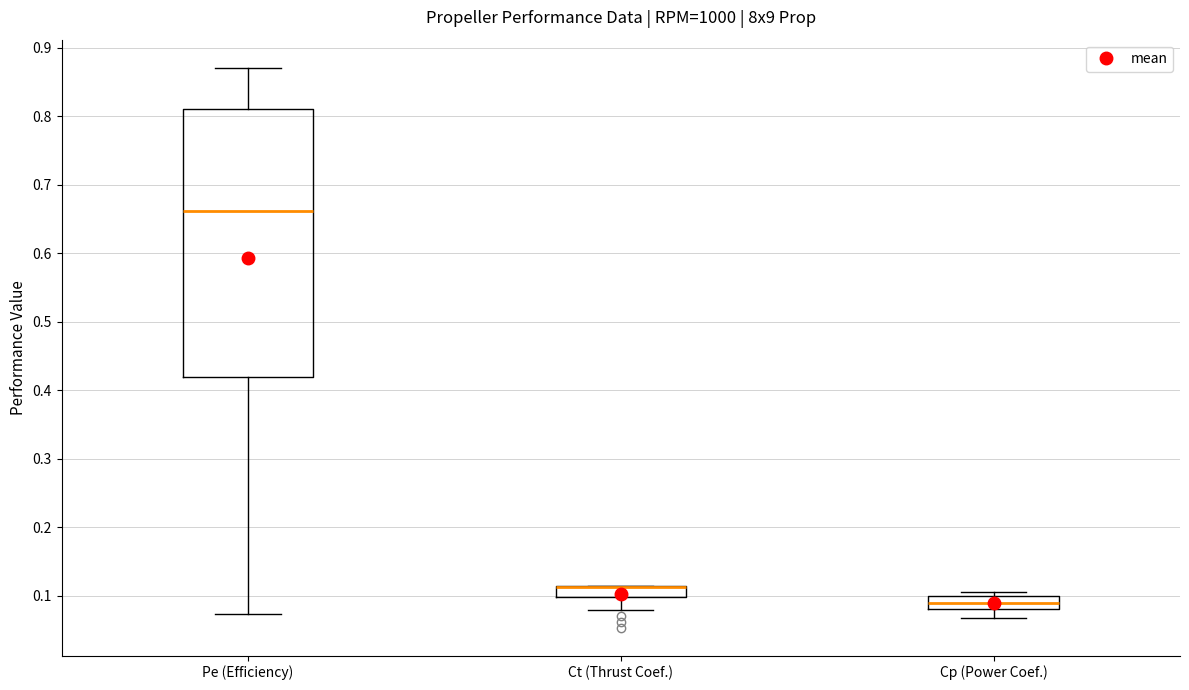

Where does the lower whisker of the box for Ct (Thrust Coef.) end on the y-axis? The values are not printed on the chart, so give them approximately, as read against the axis.

0.08